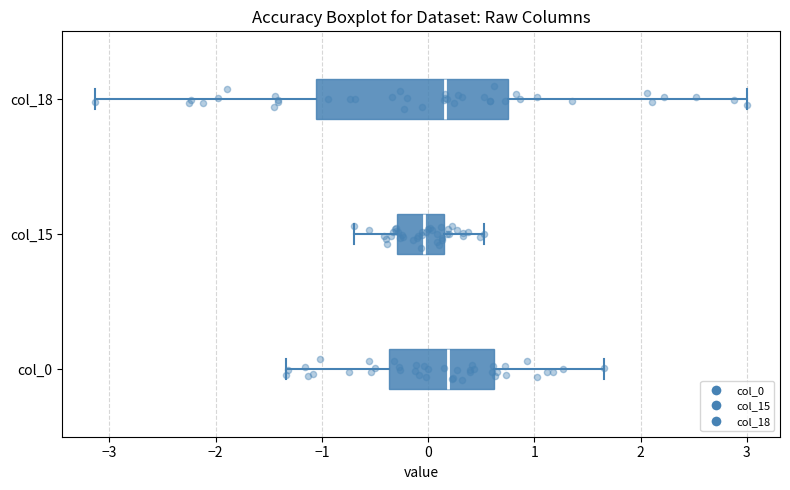

Which box has the furthest to the left median line?

col_15